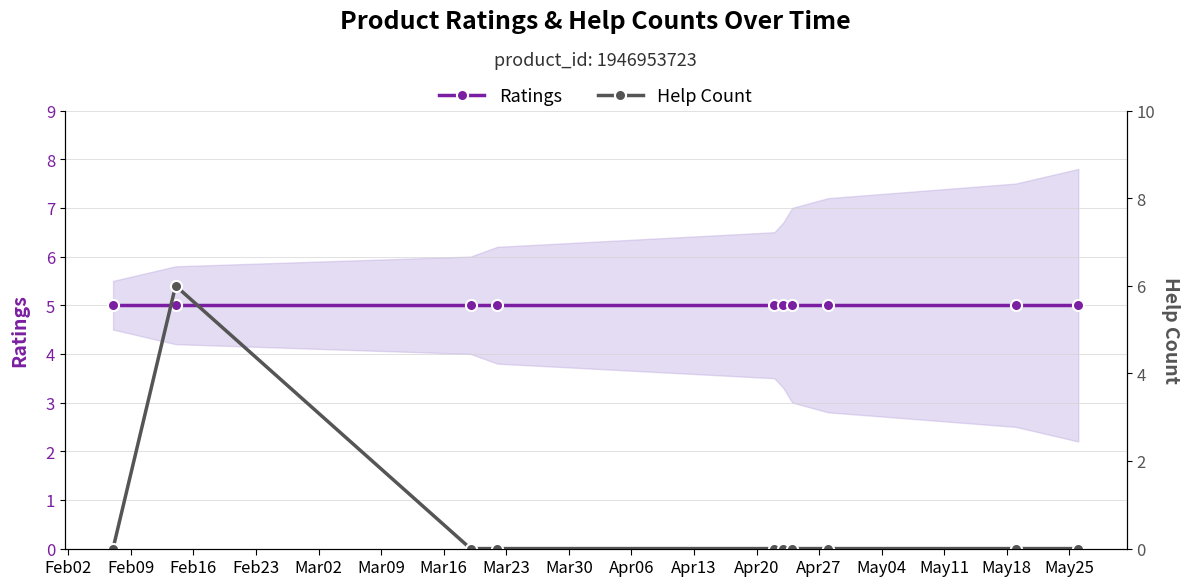

What is the spread (max minus min) of values at Feb09?

1